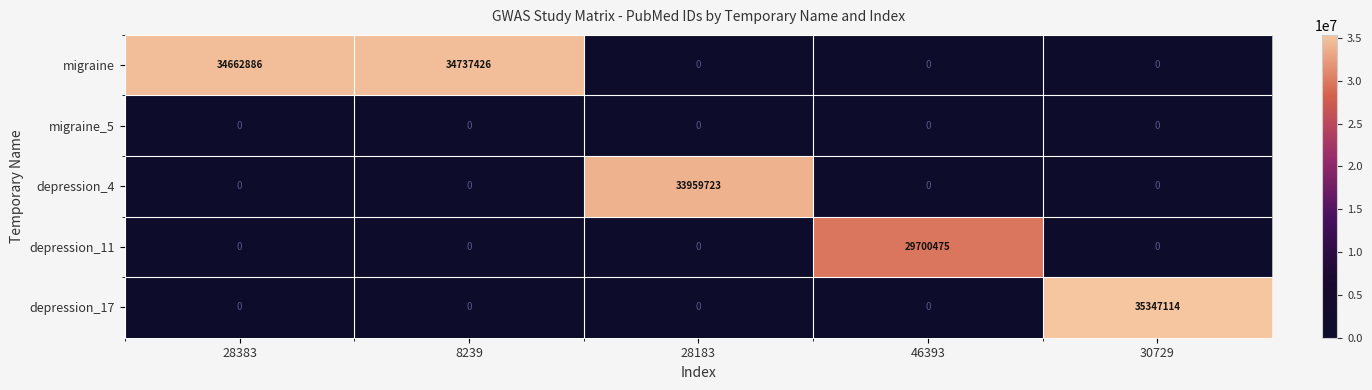

Which series has the largest range (max minus min)?

depression_17